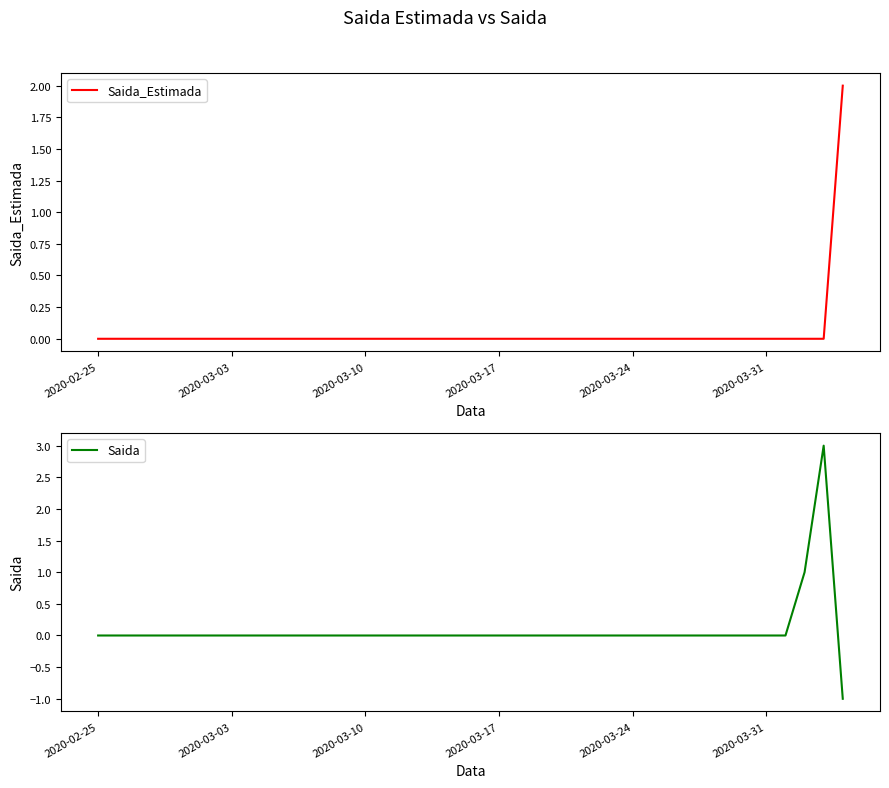

The Saida_Estimada series shows 1 at 2020-03-03. True or false?

False